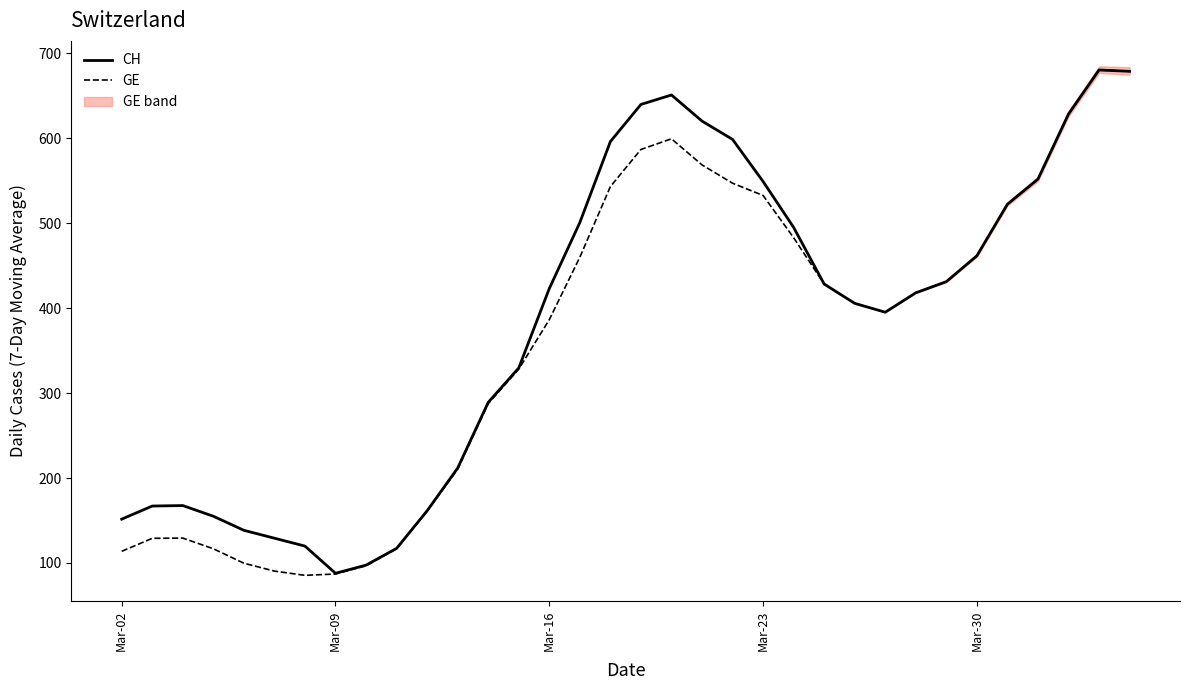

How many lines are shown in the chart?

2